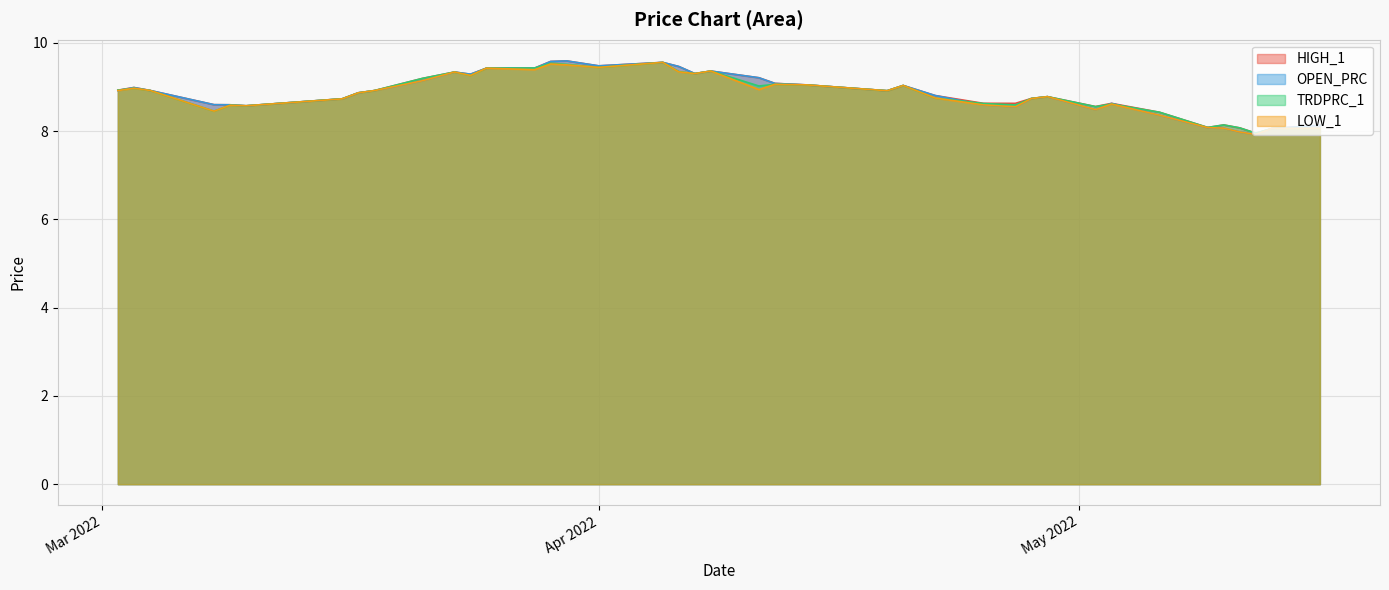

How many categories are shown in the chart?

40